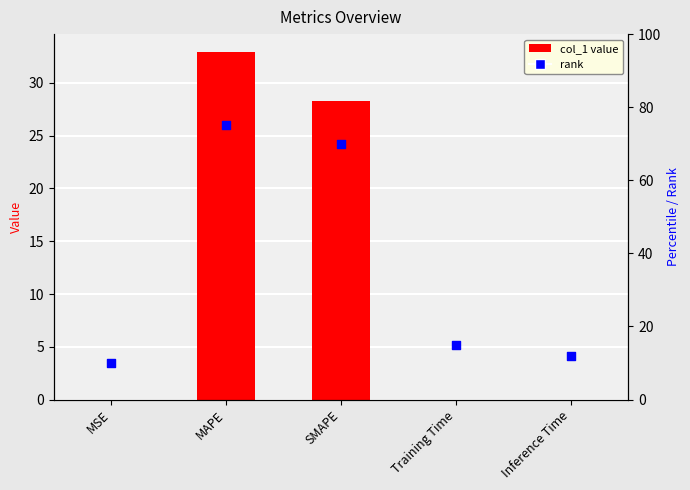

Which series contains the highest Y value?

rank